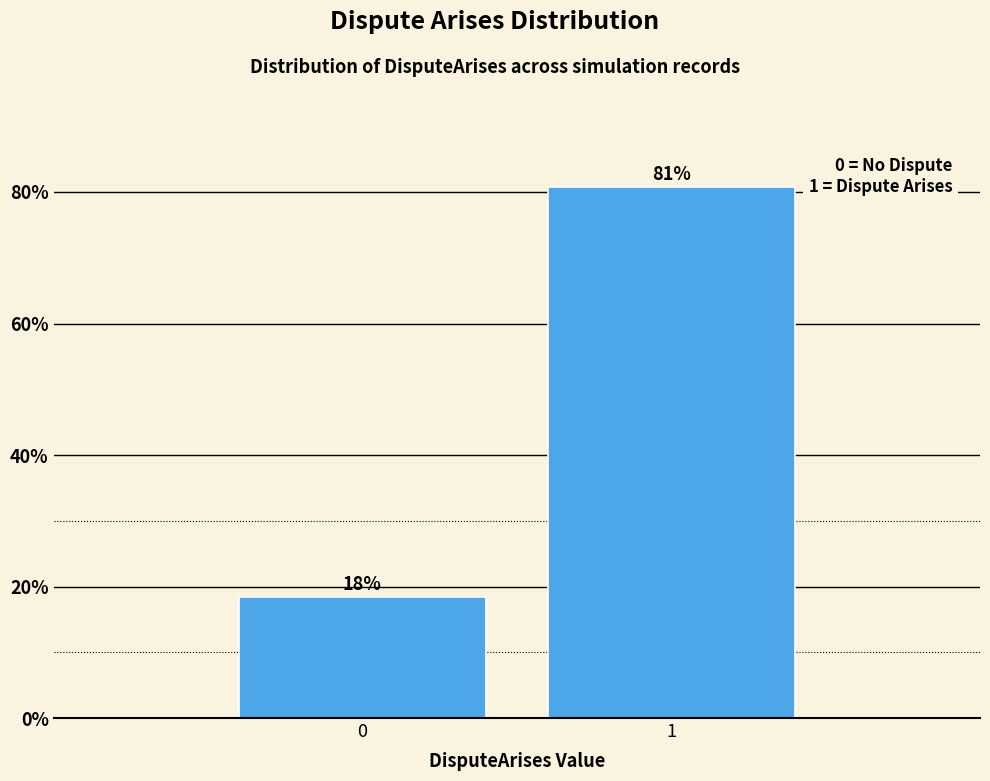

The chart shows a value of 18.3 at 0. True or false?

True